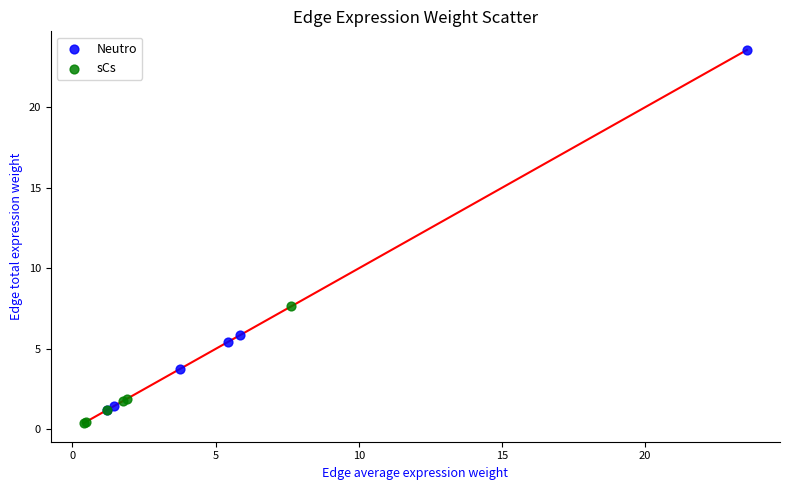

Which series has the widest spread of Y values?

Neutro